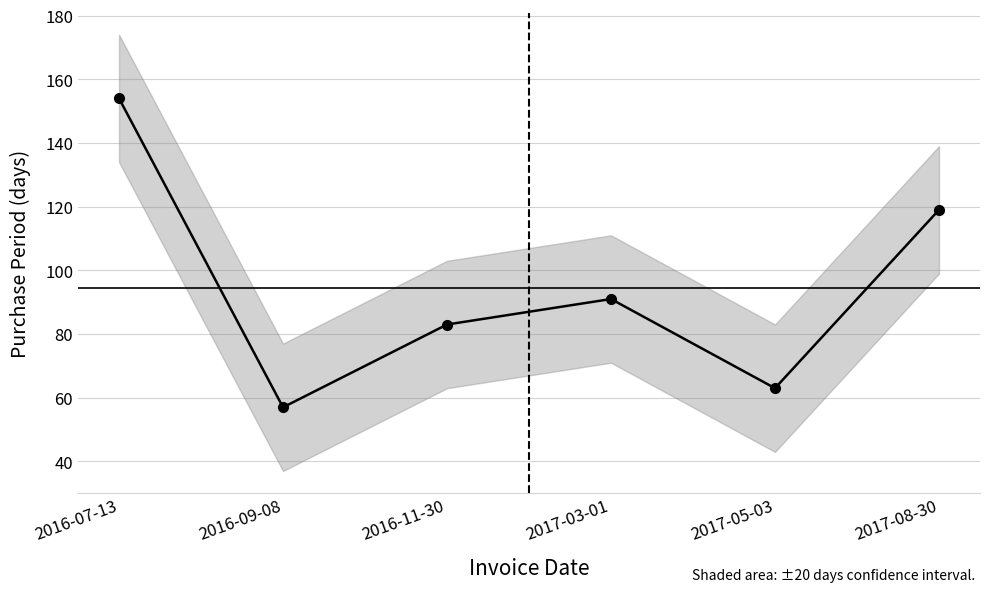

What is the sum of the values at 2017-05-03 and 2016-09-08?

120